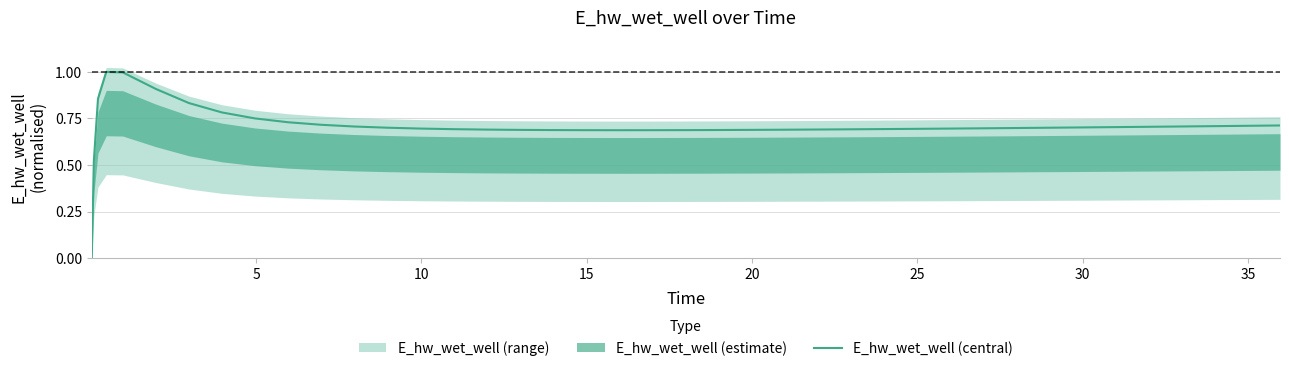

The value at 19 is 1.1. True or false?

False